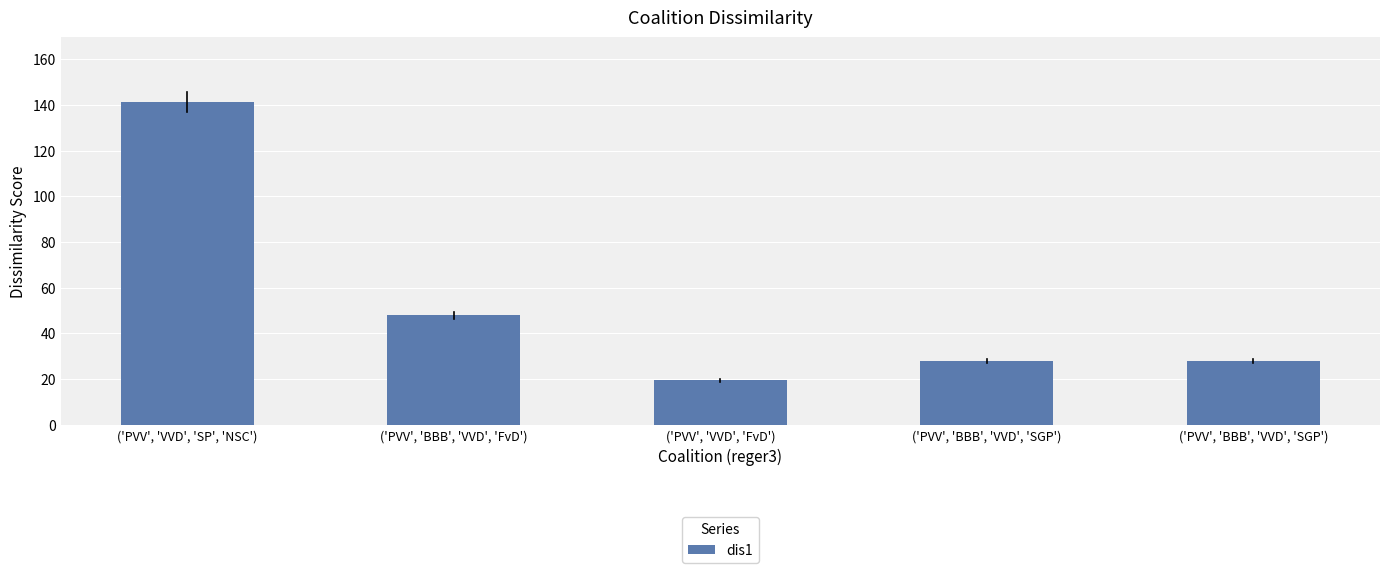

Does the chart contain any negative values?

No